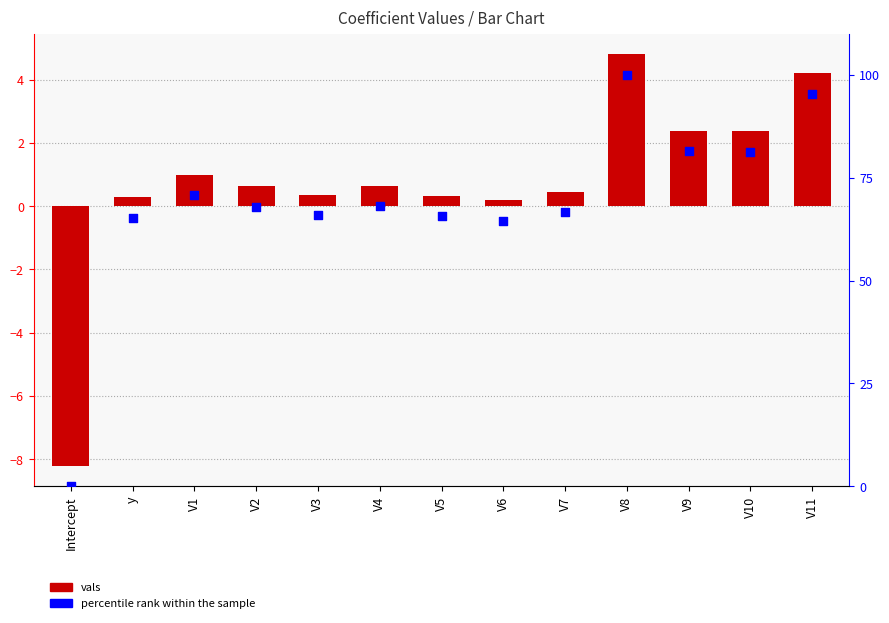

Which series has the largest Y range (max minus min)?

percentile rank within the sample